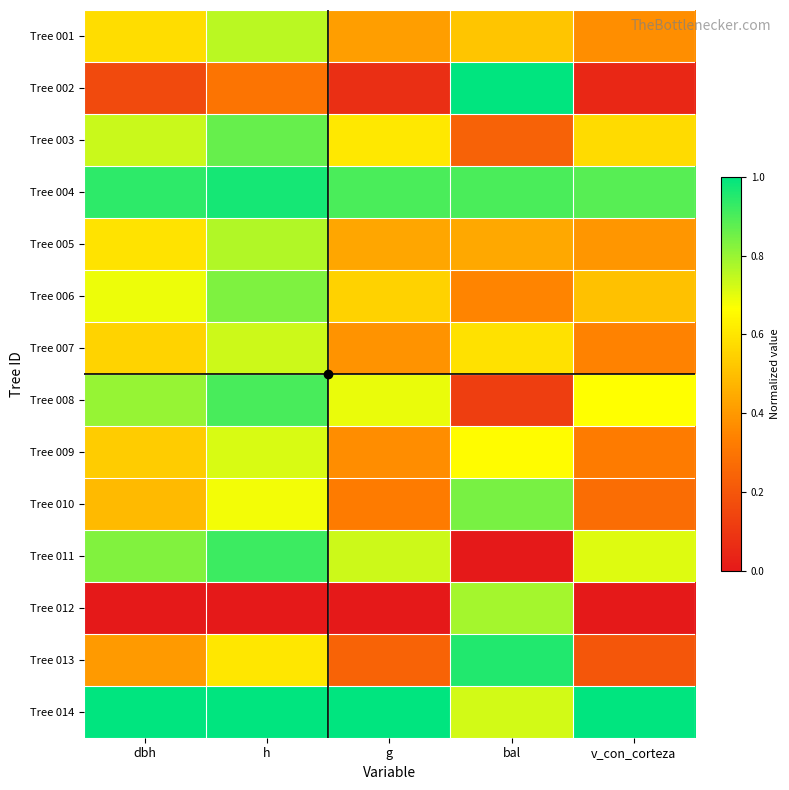

At how many categories does at least one series exceed 0?

5